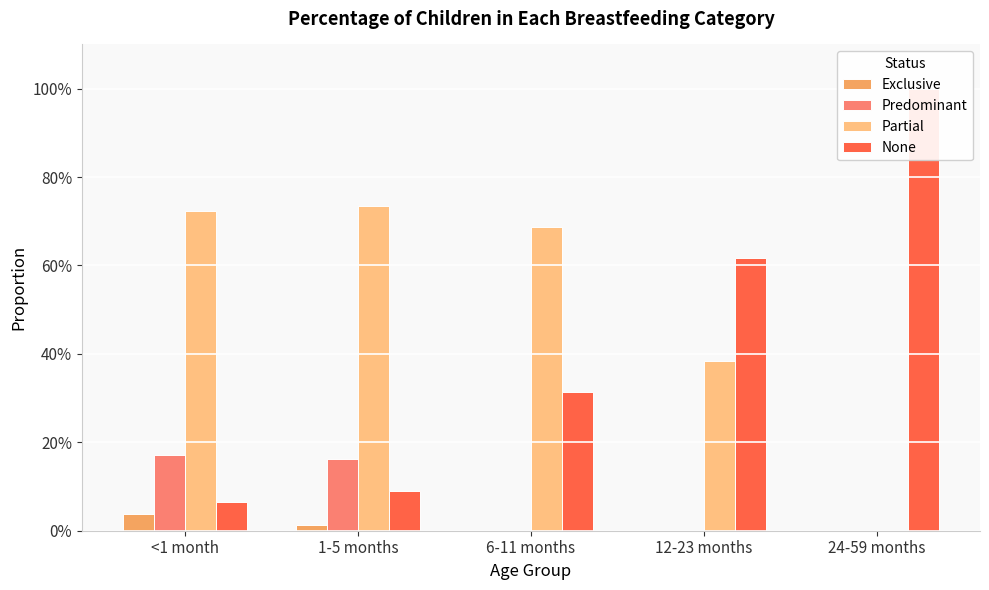

How many bars are there in each group?

4